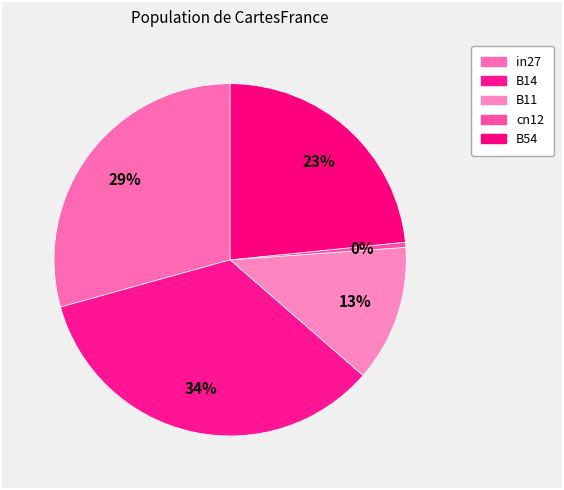

How many slices are in this pie chart?

5